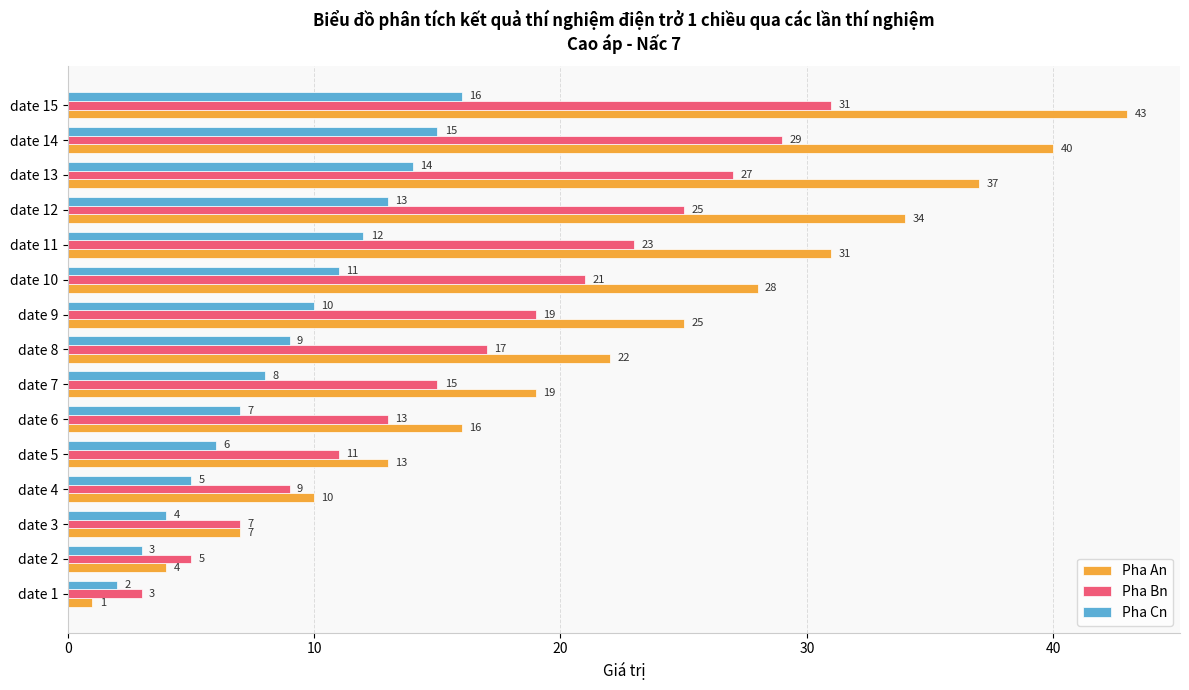

Which label corresponds to the largest value in the chart?

date 15